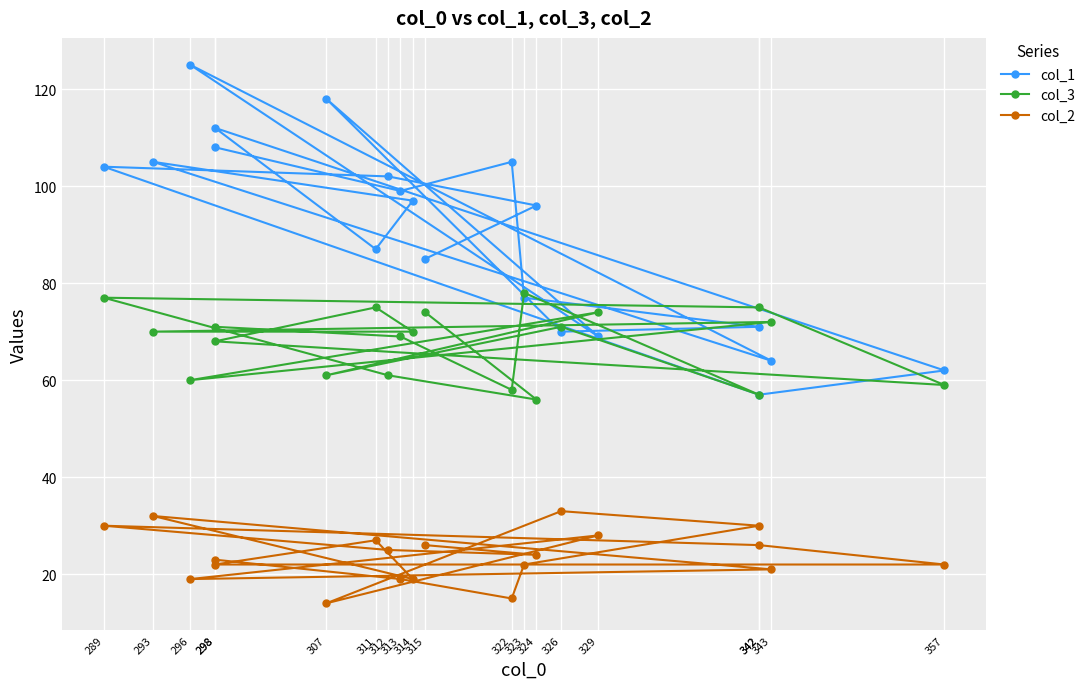

How many lines are shown in the chart?

3